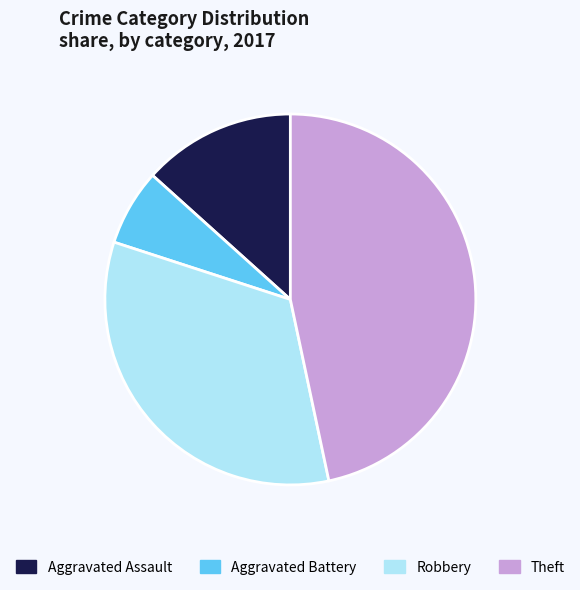

Rank the categories by value from lowest to highest.

Aggravated Battery, Aggravated Assault, Robbery, Theft